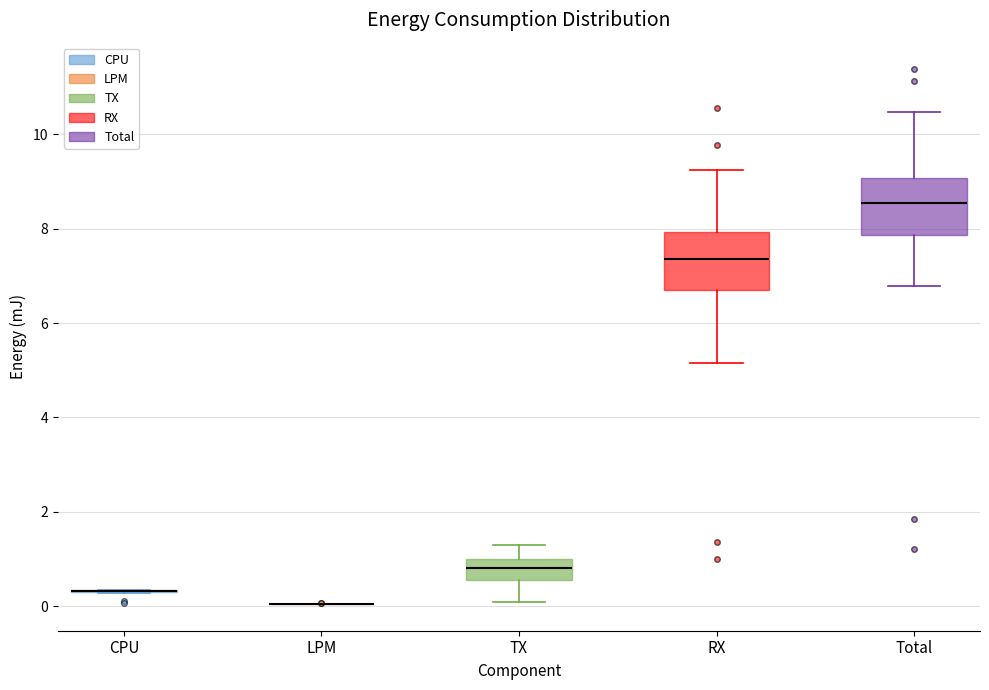

Where is the upper edge of the box for RX on the y-axis? The values are not printed on the chart, so give them approximately, as read against the axis.

8.0